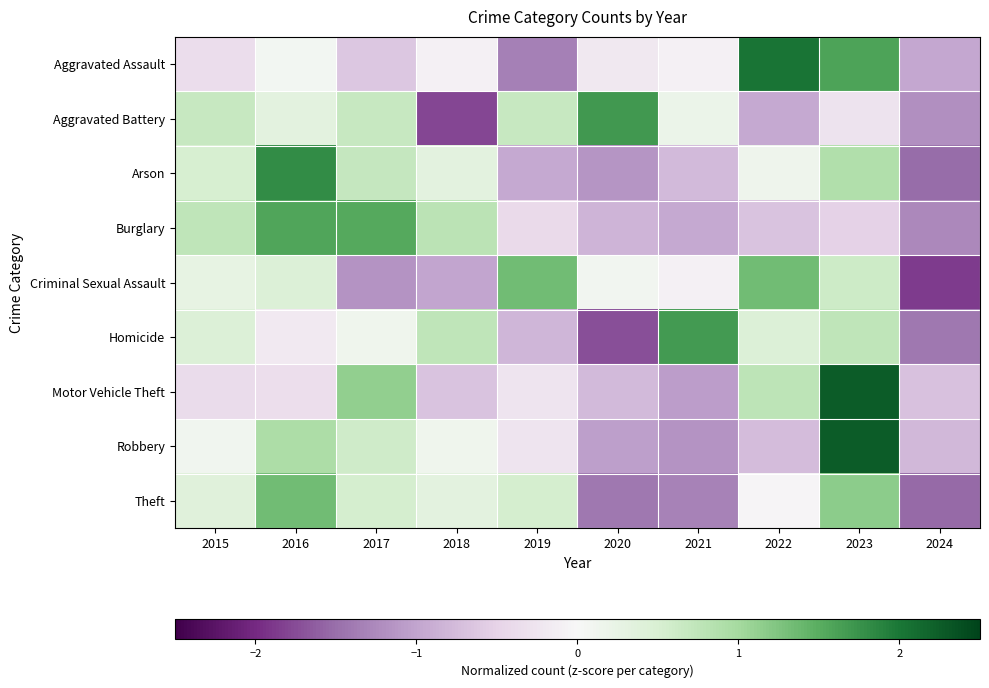

Between 2020 and 2021, which is larger?

2021